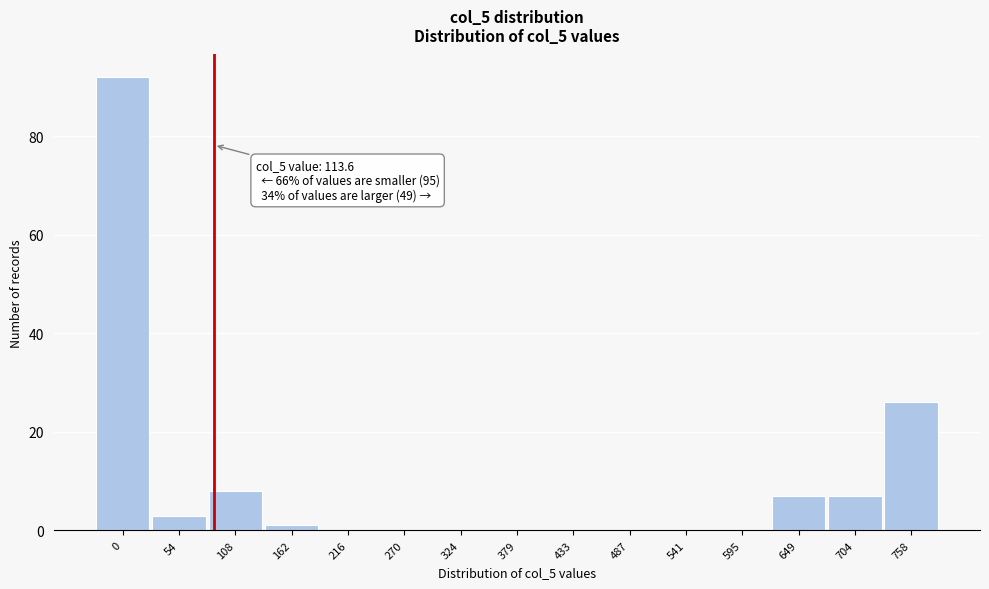

Reading right to left, extract all data points from this chart.

758=26	704=7	649=7	595=0	541=0	487=0	433=0	379=0	324=0	270=0	216=0	162=1	108=8	54=3	0=92